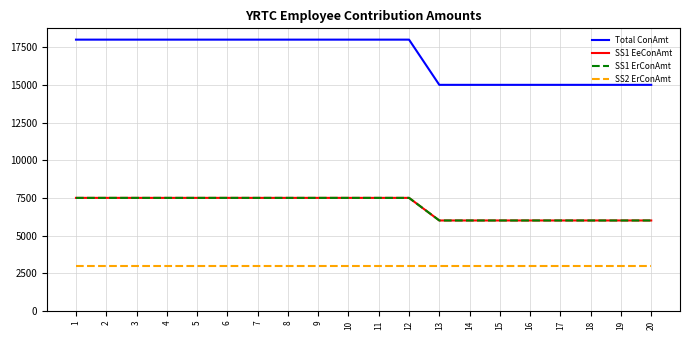

Which series has the widest spread of values?

Total ConAmt